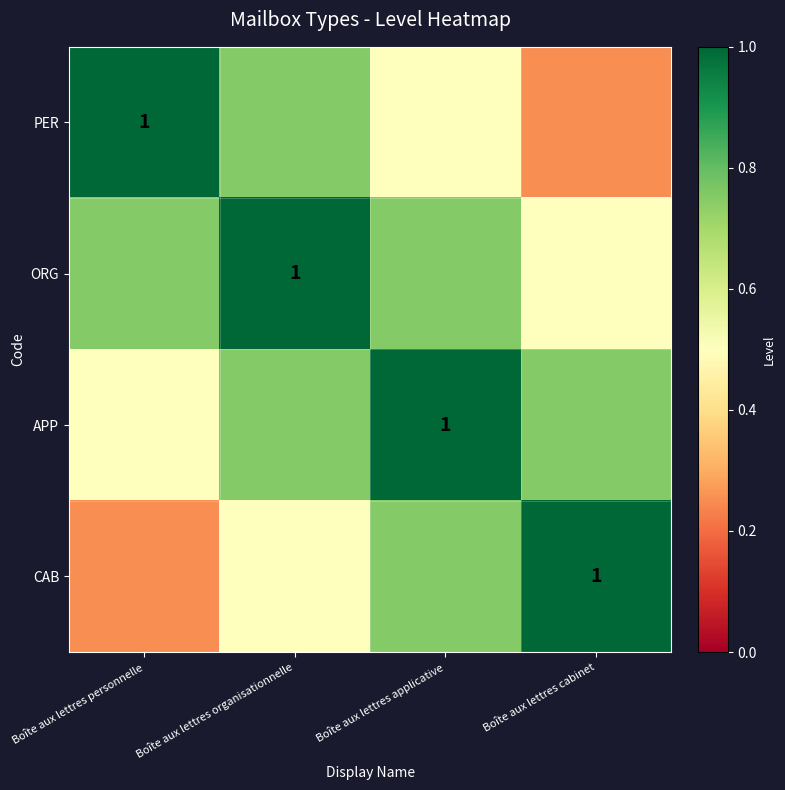

List the labels in order of PER value, smallest first.

Boîte aux lettres cabinet, Boîte aux lettres applicative, Boîte aux lettres organisationnelle, Boîte aux lettres personnelle